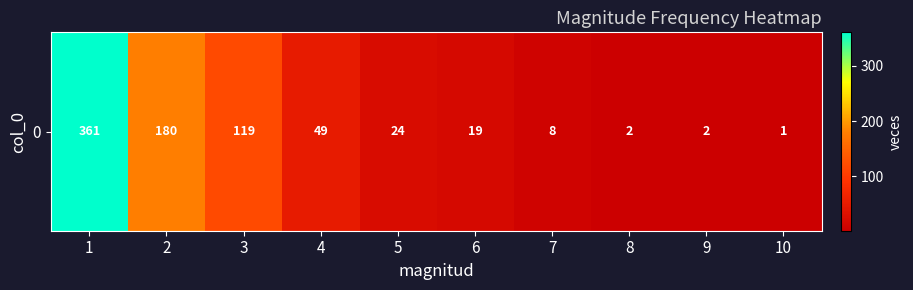

Reading left to right, extract all data points from this chart.

361	180	119	49	24	19	8	2	2	1